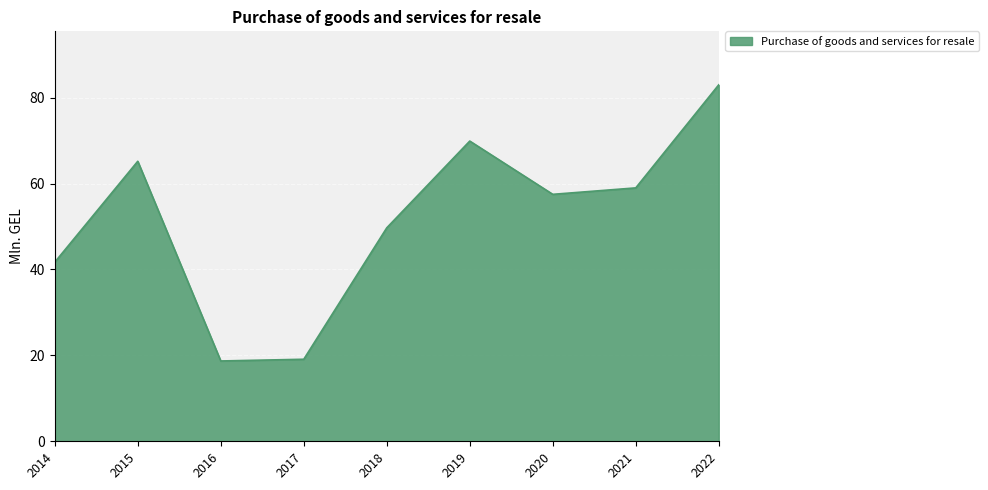

What is the difference between the values at 2022 and 2021?

24.0